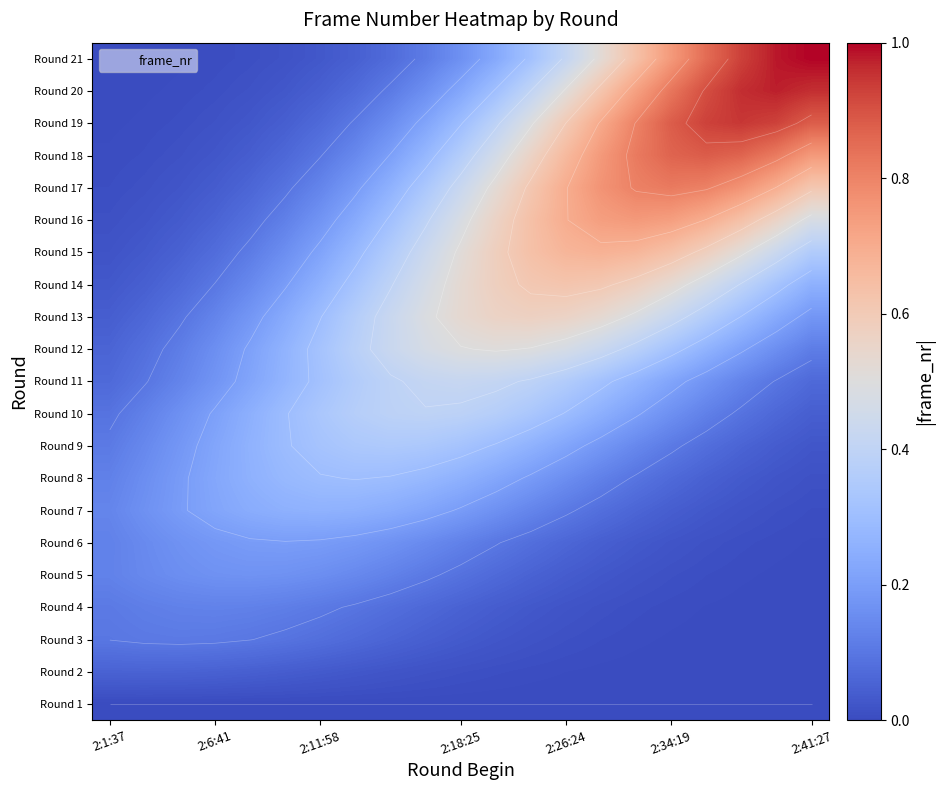

Rank the series by their maximum value, from highest to lowest.

Round 21, Round 20, Round 19, Round 18, Round 17, Round 16, Round 15, Round 14, Round 13, Round 12, Round 11, Round 10, Round 9, Round 8, Round 7, Round 6, Round 5, Round 4, Round 3, Round 2, Round 1